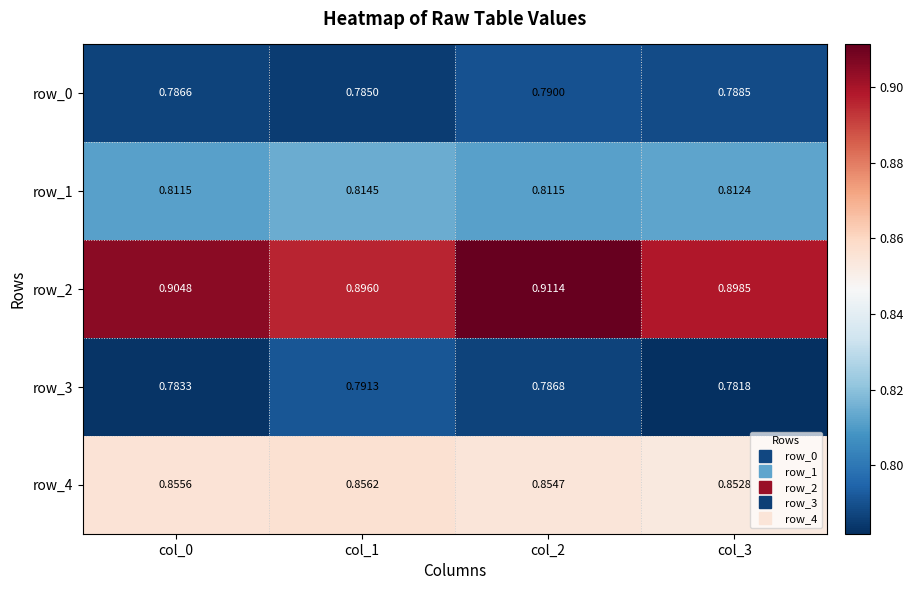

At col_1, list the series in order from largest to smallest.

row_2, row_4, row_1, row_3, row_0